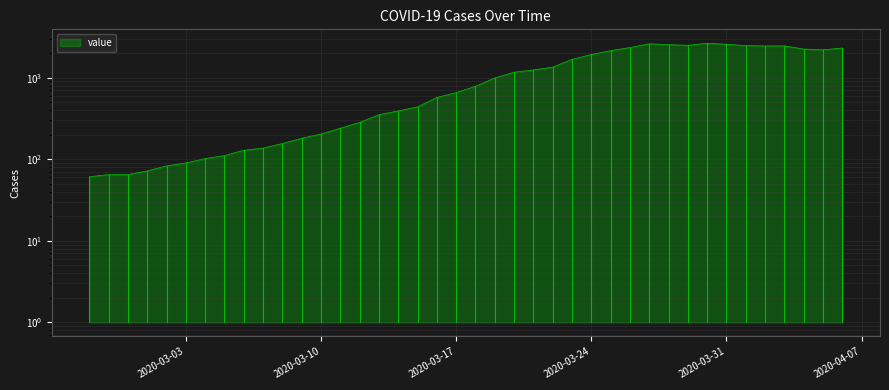

Rank the categories by value from highest to lowest.

2020-03-30, 2020-03-27, 2020-03-31, 2020-03-28, 2020-03-29, 2020-04-01, 2020-04-03, 2020-04-02, 2020-03-26, 2020-04-06, 2020-04-04, 2020-04-05, 2020-03-25, 2020-03-24, 2020-03-23, 2020-03-22, 2020-03-21, 2020-03-20, 2020-03-19, 2020-03-18, 2020-03-17, 2020-03-16, 2020-03-15, 2020-03-14, 2020-03-13, 2020-03-12, 2020-03-11, 2020-03-10, 2020-03-09, 2020-03-08, 2020-03-07, 2020-03-06, 2020-03-05, 2020-03-04, 2020-03-03, 2020-03-02, 2020-03-01, 2020-02-28, 2020-02-29, 2020-02-27